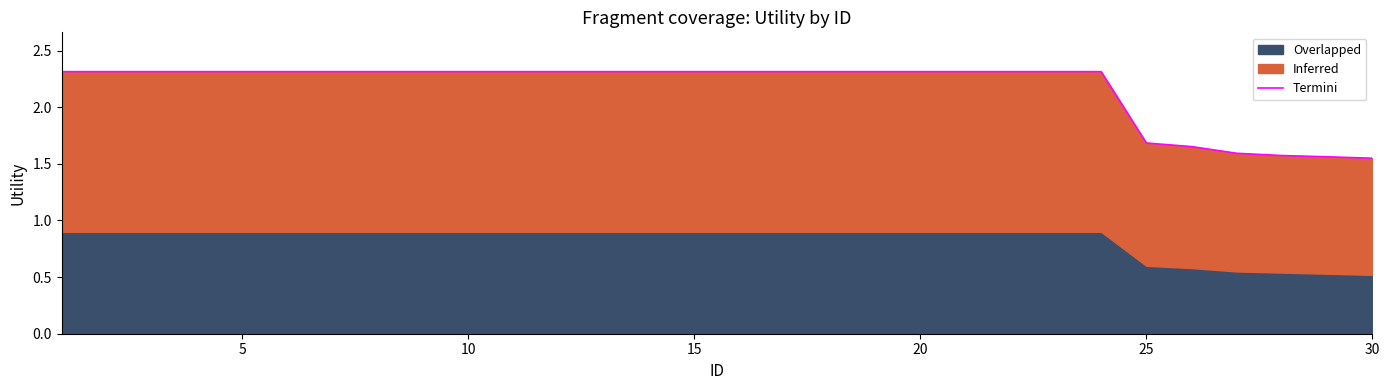

How many lines are shown in the chart?

1